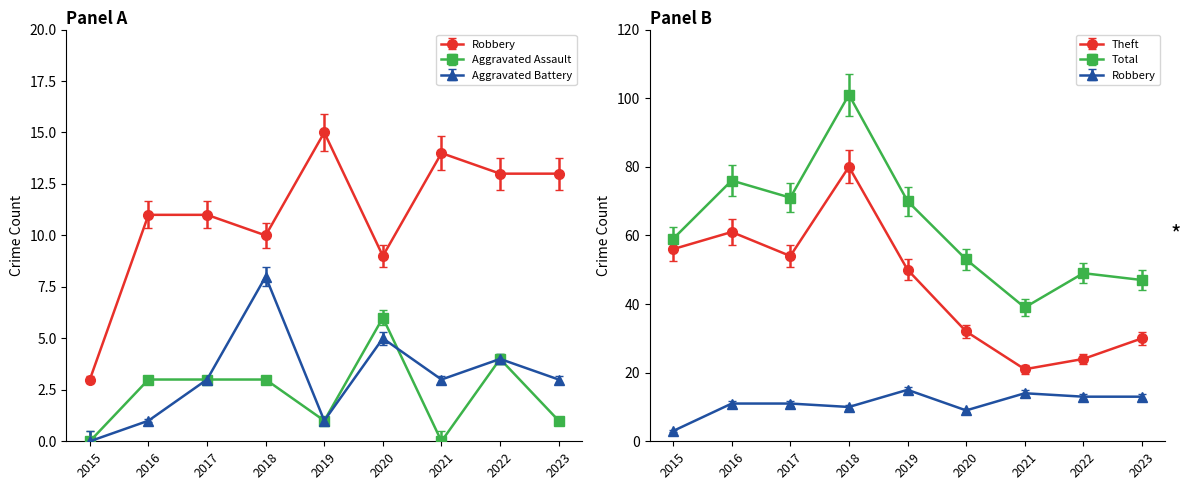

What is the value of the Robbery point at the 6th from the left?

9.0